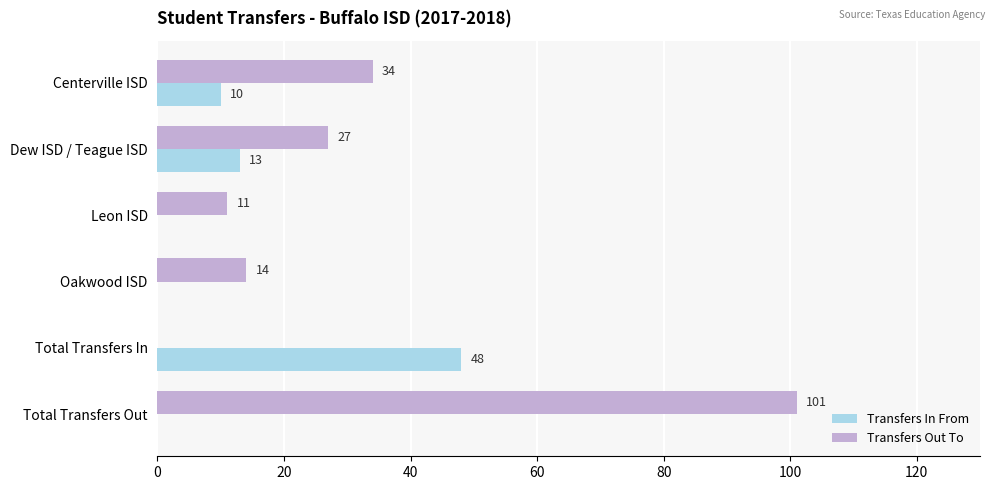

At which category is the sum across all series the highest?

Total Transfers Out